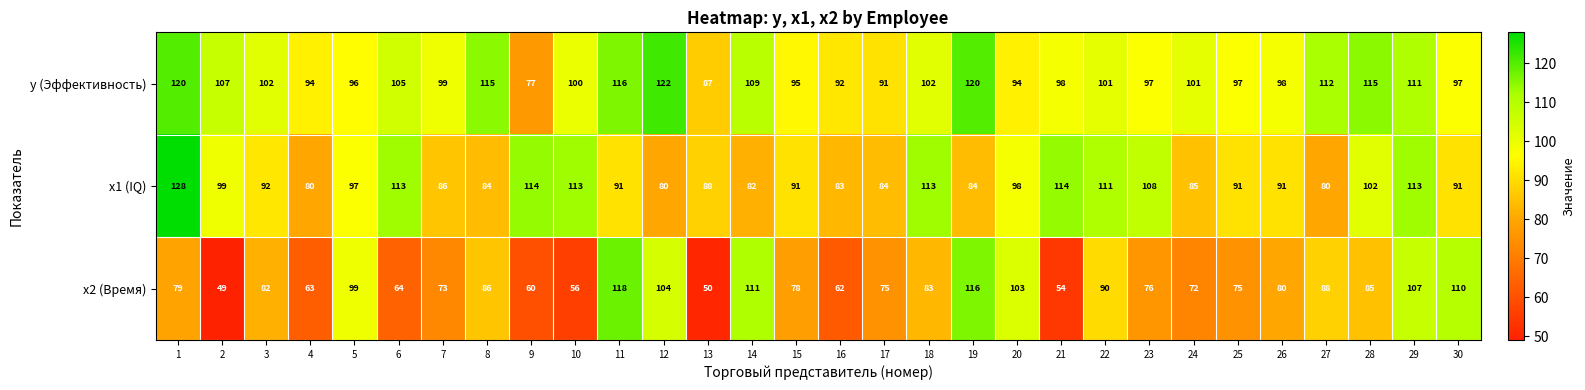

Which series has the largest range (max minus min)?

x2 (Время)